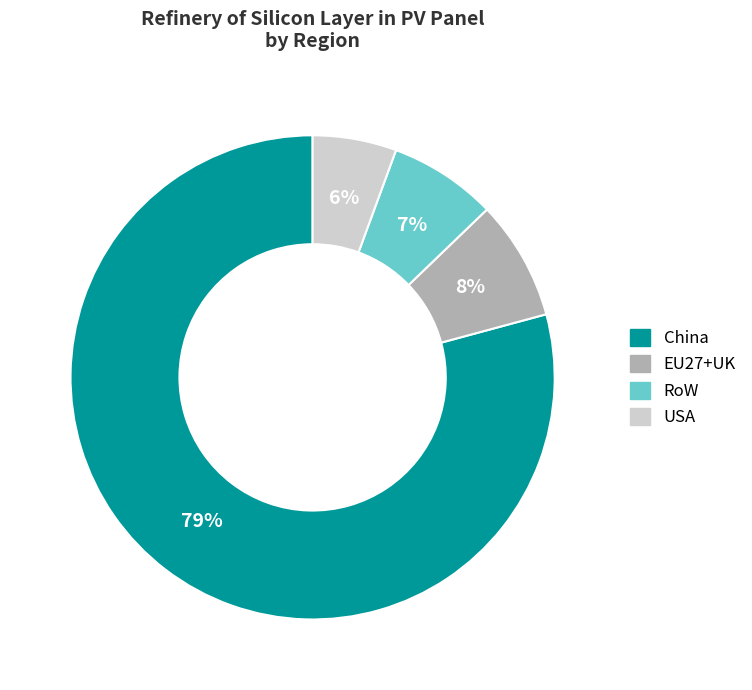

To the nearest percent, what is the combined percentage of USA and China?

85%